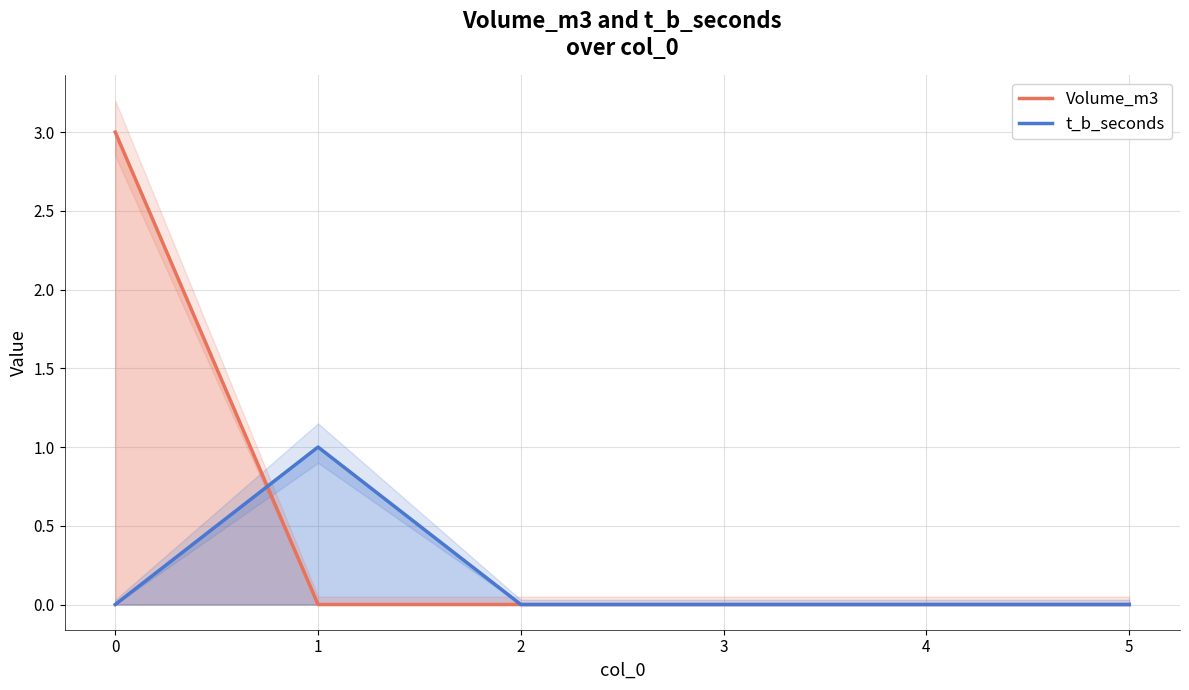

What is the difference between the Volume_m3 values at 0 and 3?

3